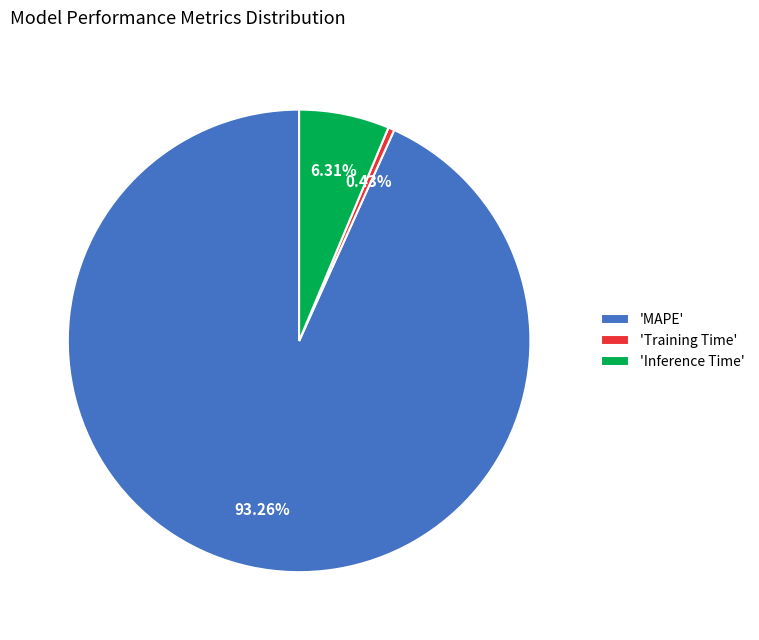

What is the ratio of the value at 'MAPE' to the value at 'Inference Time'?

14.8